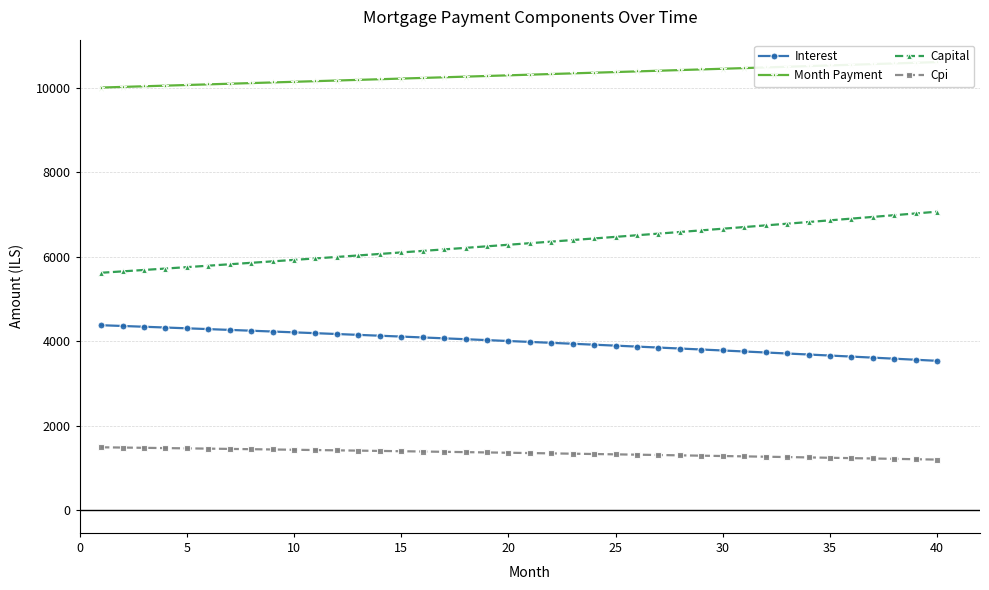

What is the difference between the maximum and minimum values in the Interest series?

842.6